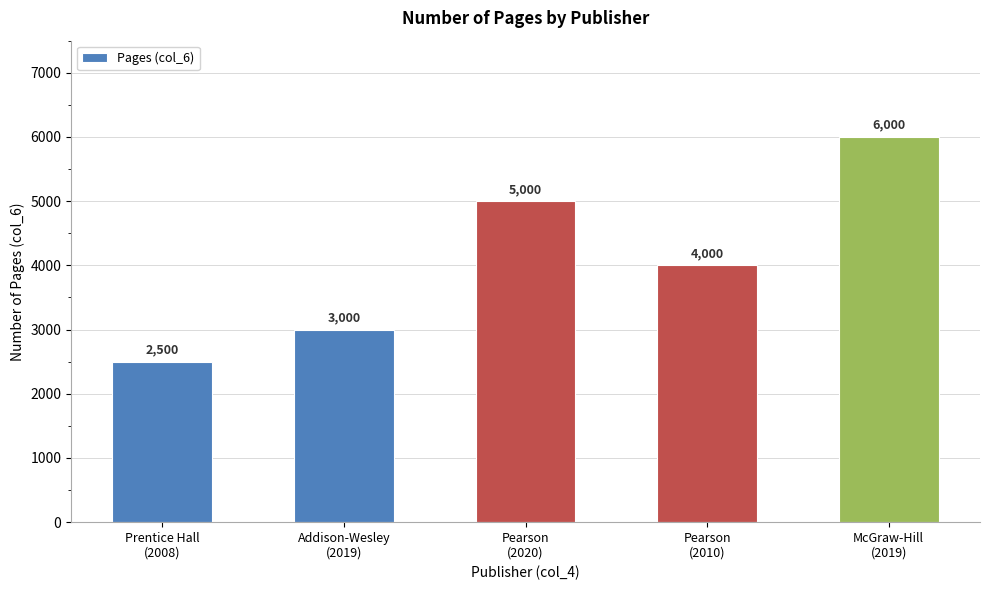

What is the difference between the second highest and minimum values?

2500